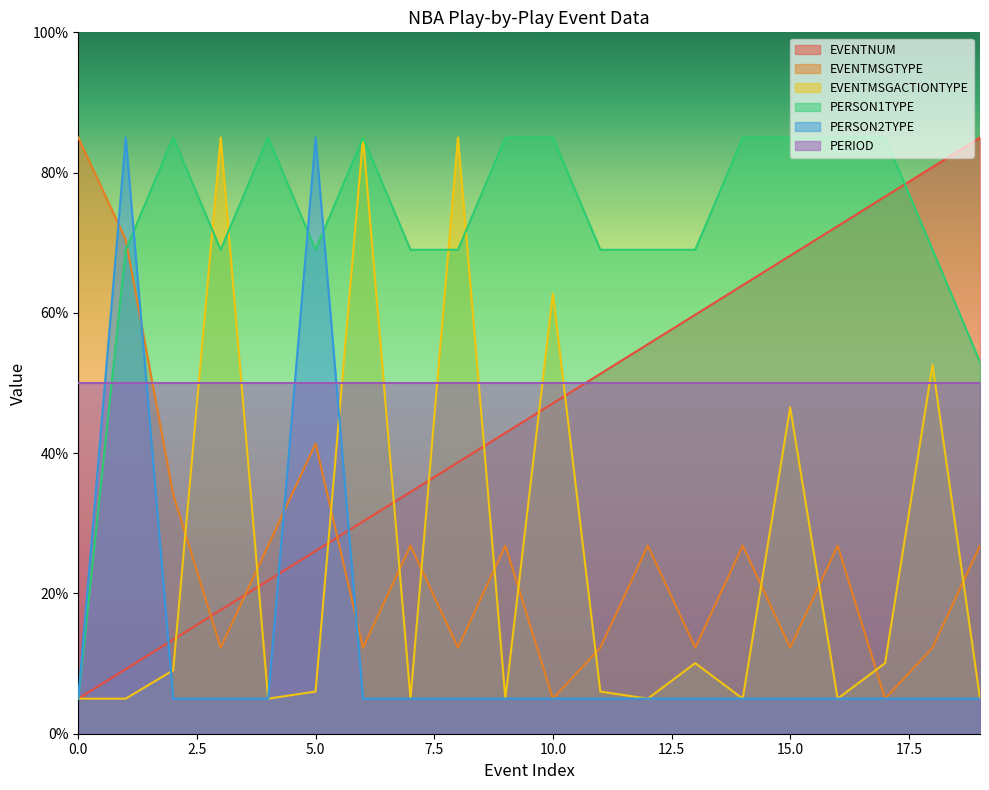

True or false: PERSON2TYPE has a value of 5.0 at 6.

True